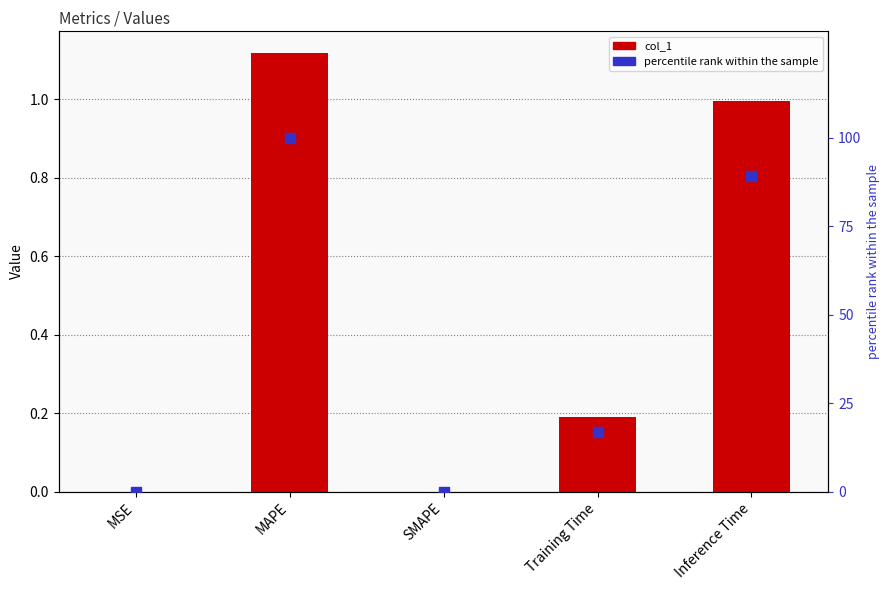

What are all the series names shown in the legend?

col_1, percentile rank within the sample